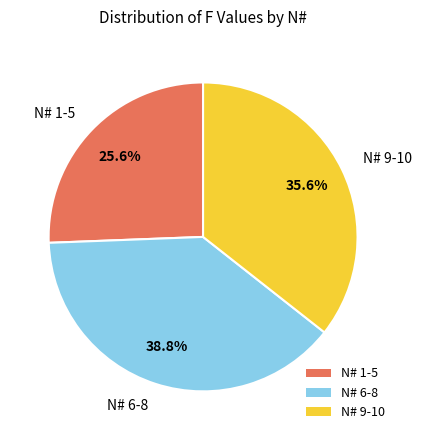

Is there any slice that represents more than half of the pie?

No